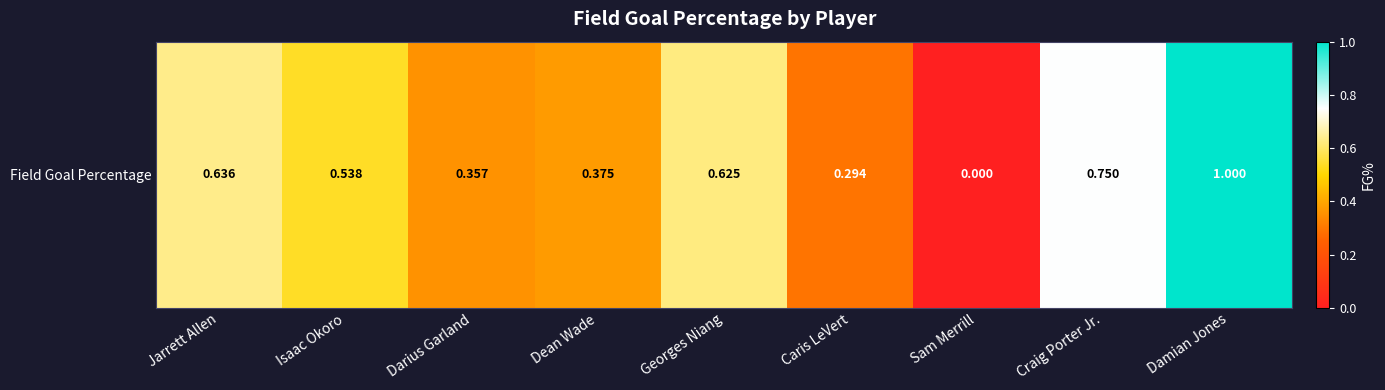

The chart shows a value of 0.0 at Sam Merrill. True or false?

True